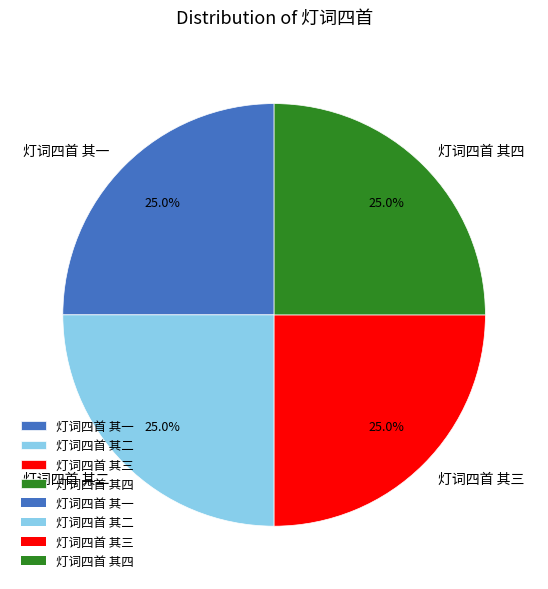

Does 灯词四首 其一 represent more than half of the total?

No